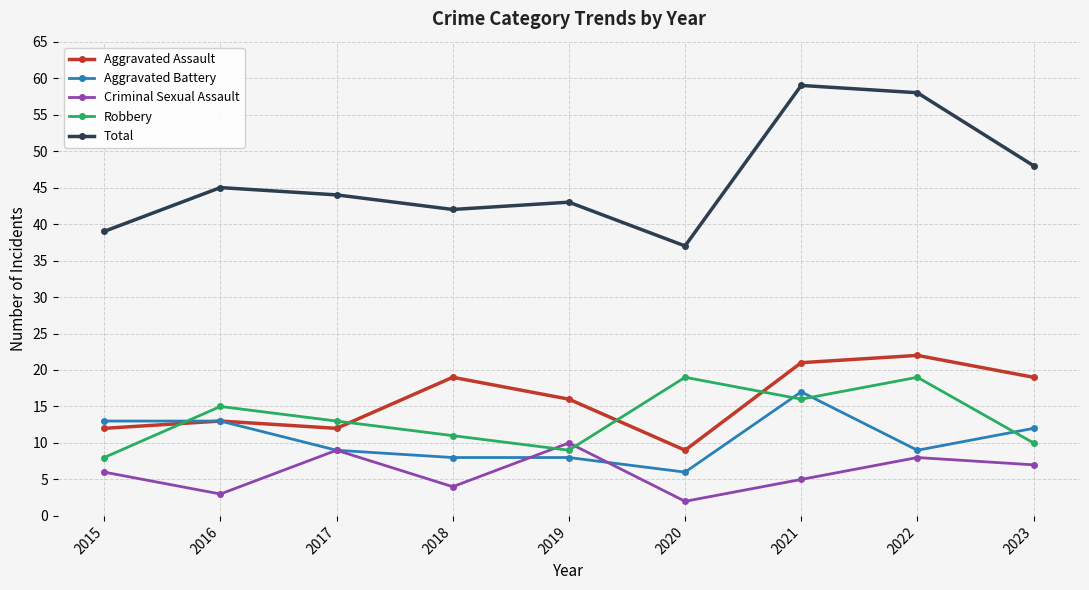

How many data points in Robbery are less than 13?

4